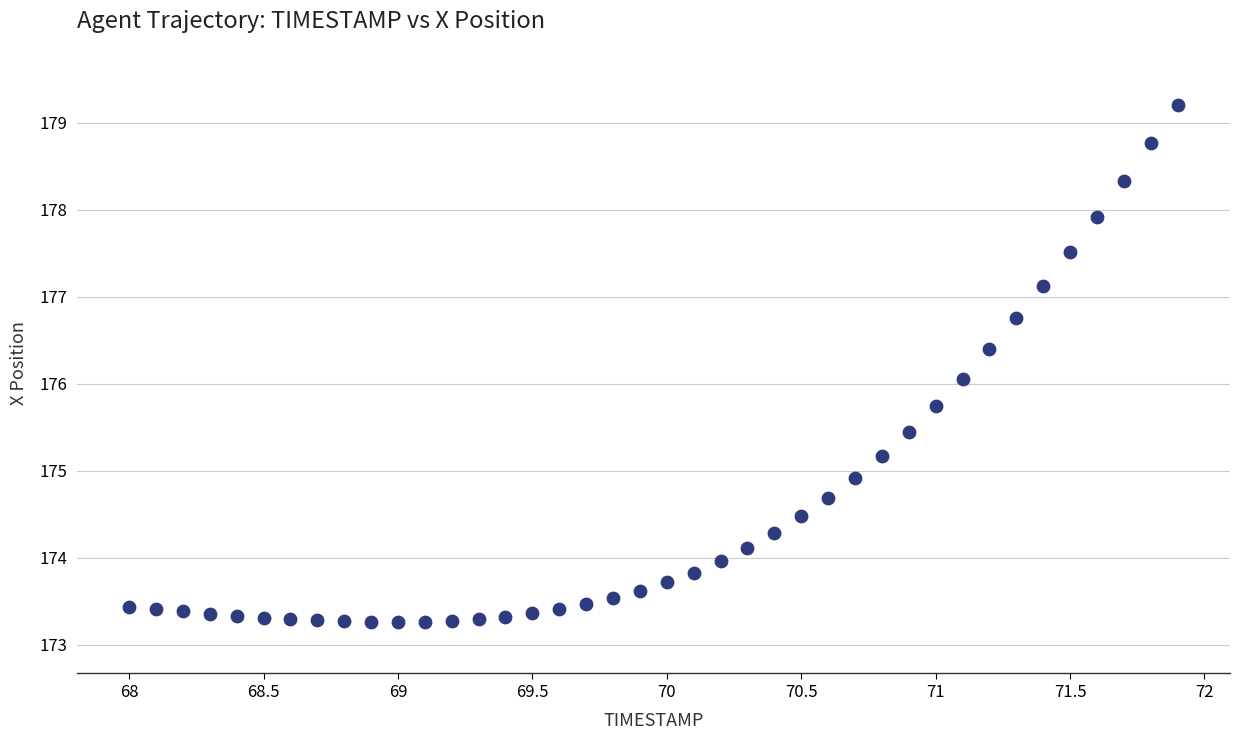

What is the range of Y values (max minus min)?

5.9